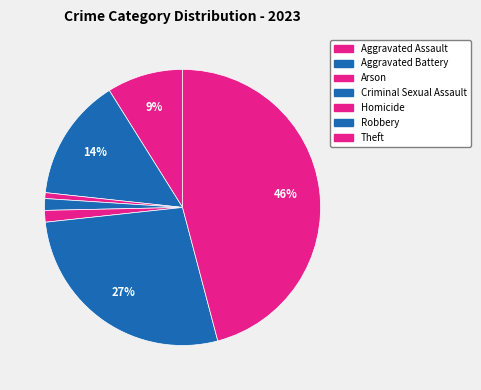

How many segments does this pie chart have?

7